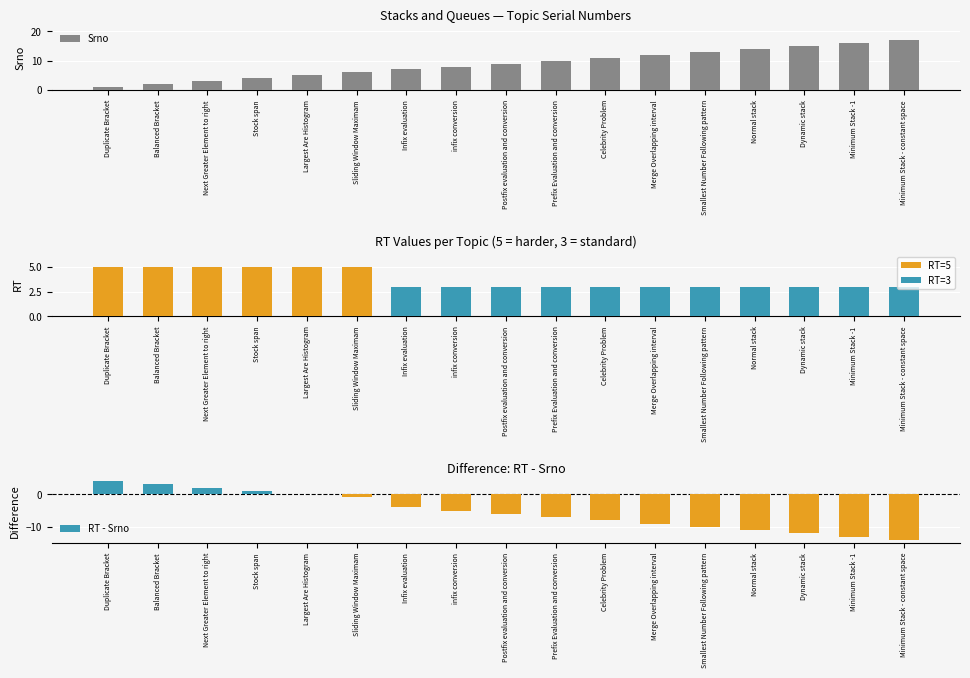

What is the total value across all series at Sliding Window Maximam?

5